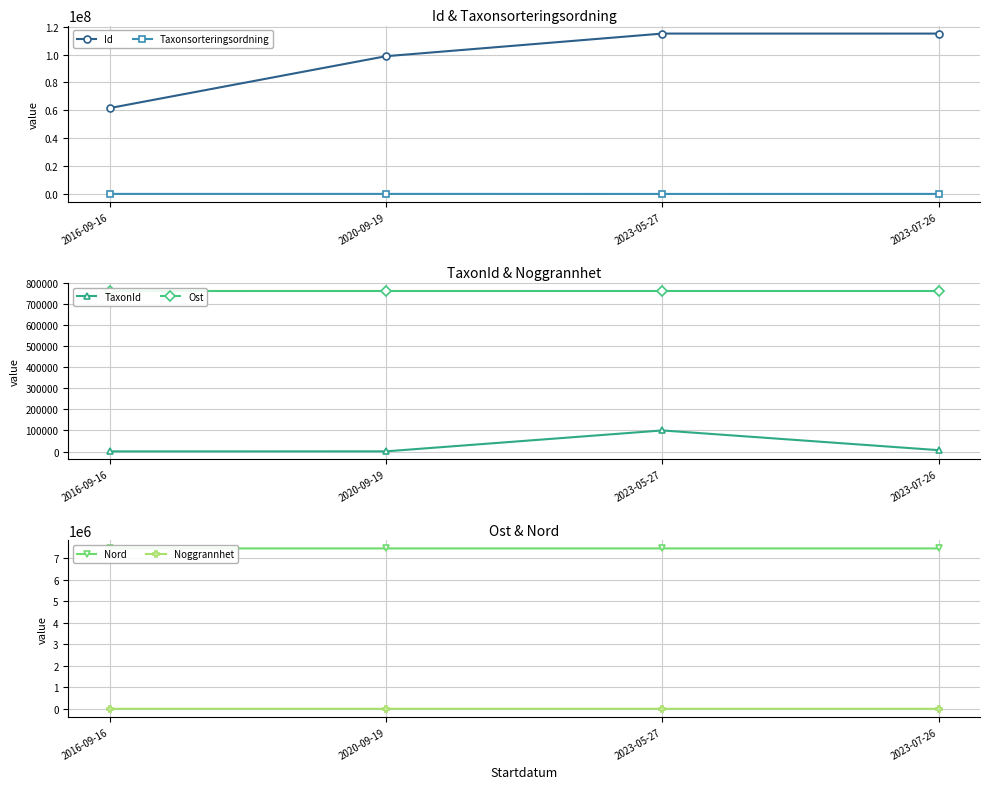

At which category is the sum across all series the highest?

2023-05-27